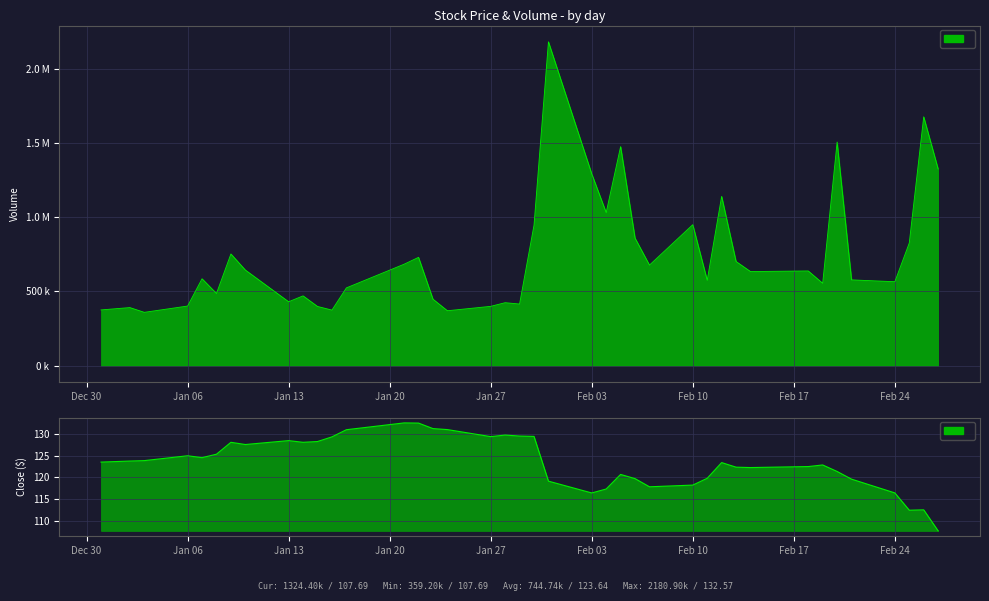

Which series has the largest total across all categories?

Volume